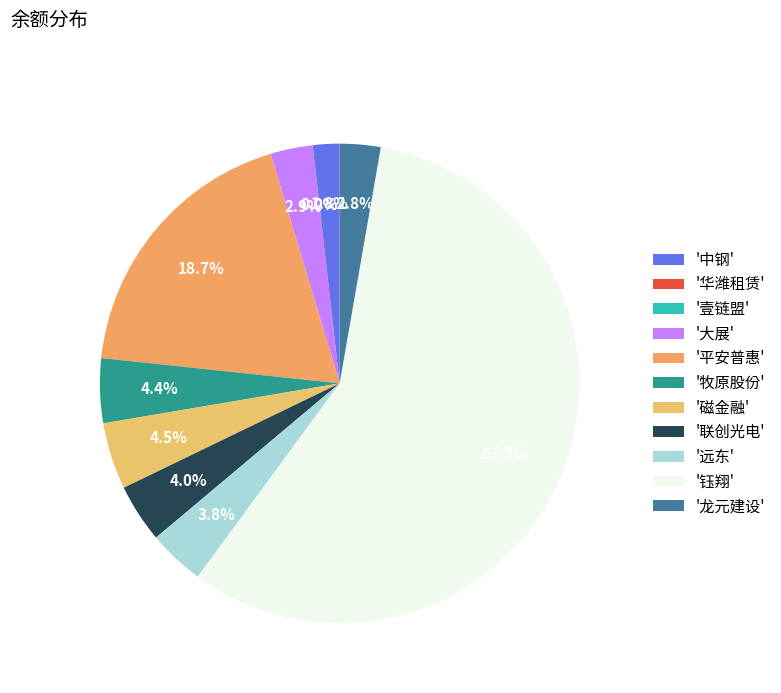

Is there a majority slice in this chart?

Yes